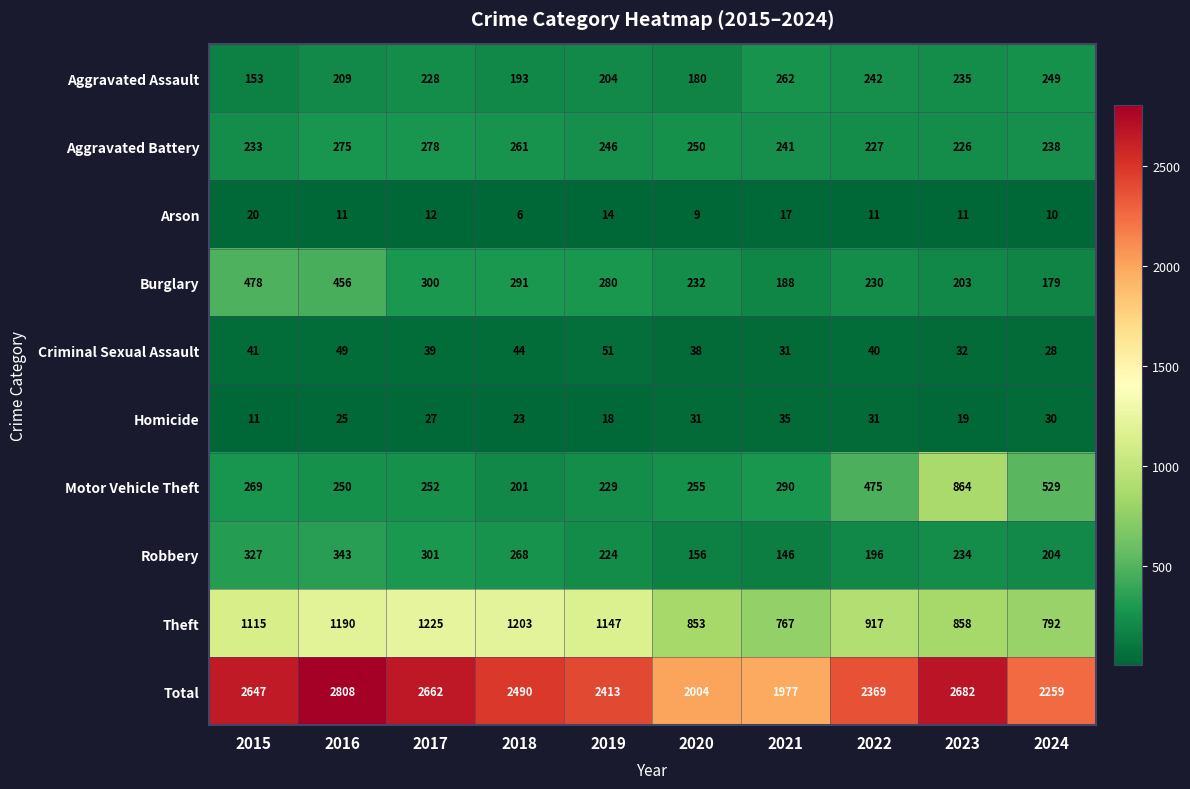

What is the minimum value shown in the chart?

6